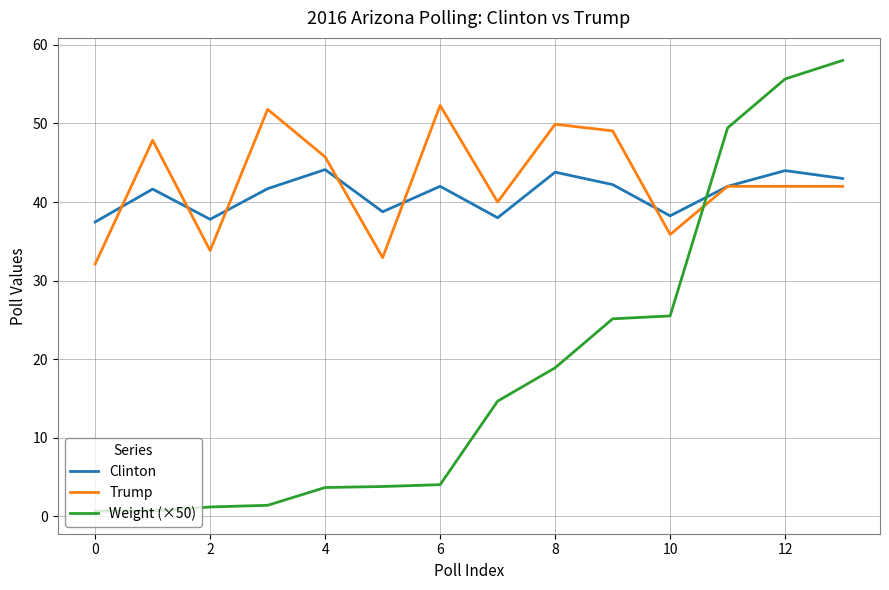

True or false: Clinton and Weight (×50) intersect in this chart.

True